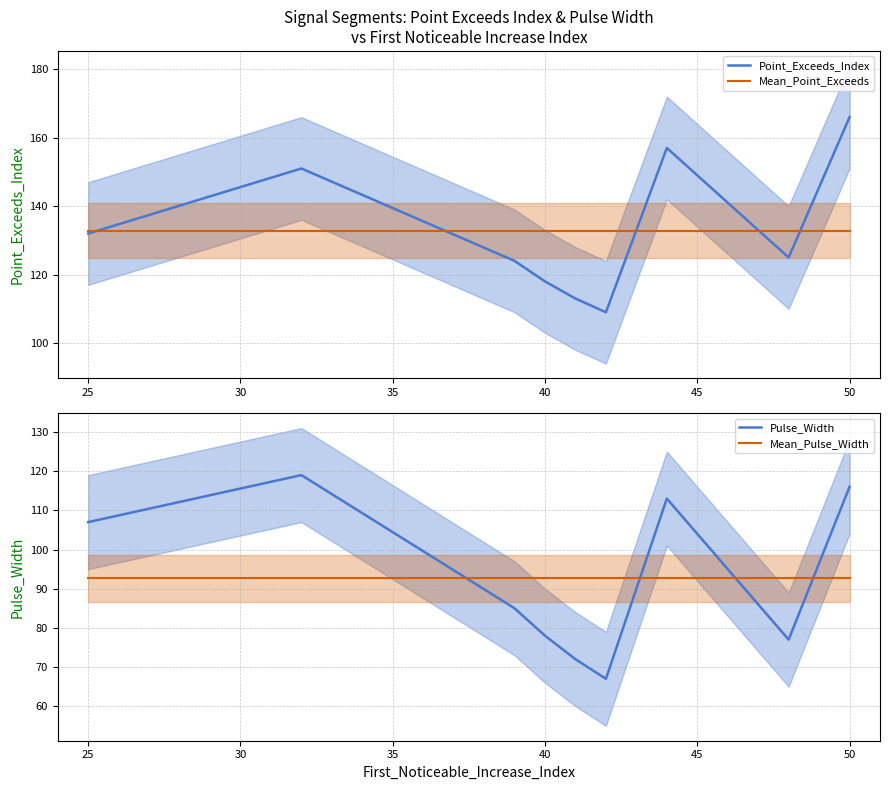

True or false: Pulse_Width and Point_Exceeds_Index intersect in this chart.

False